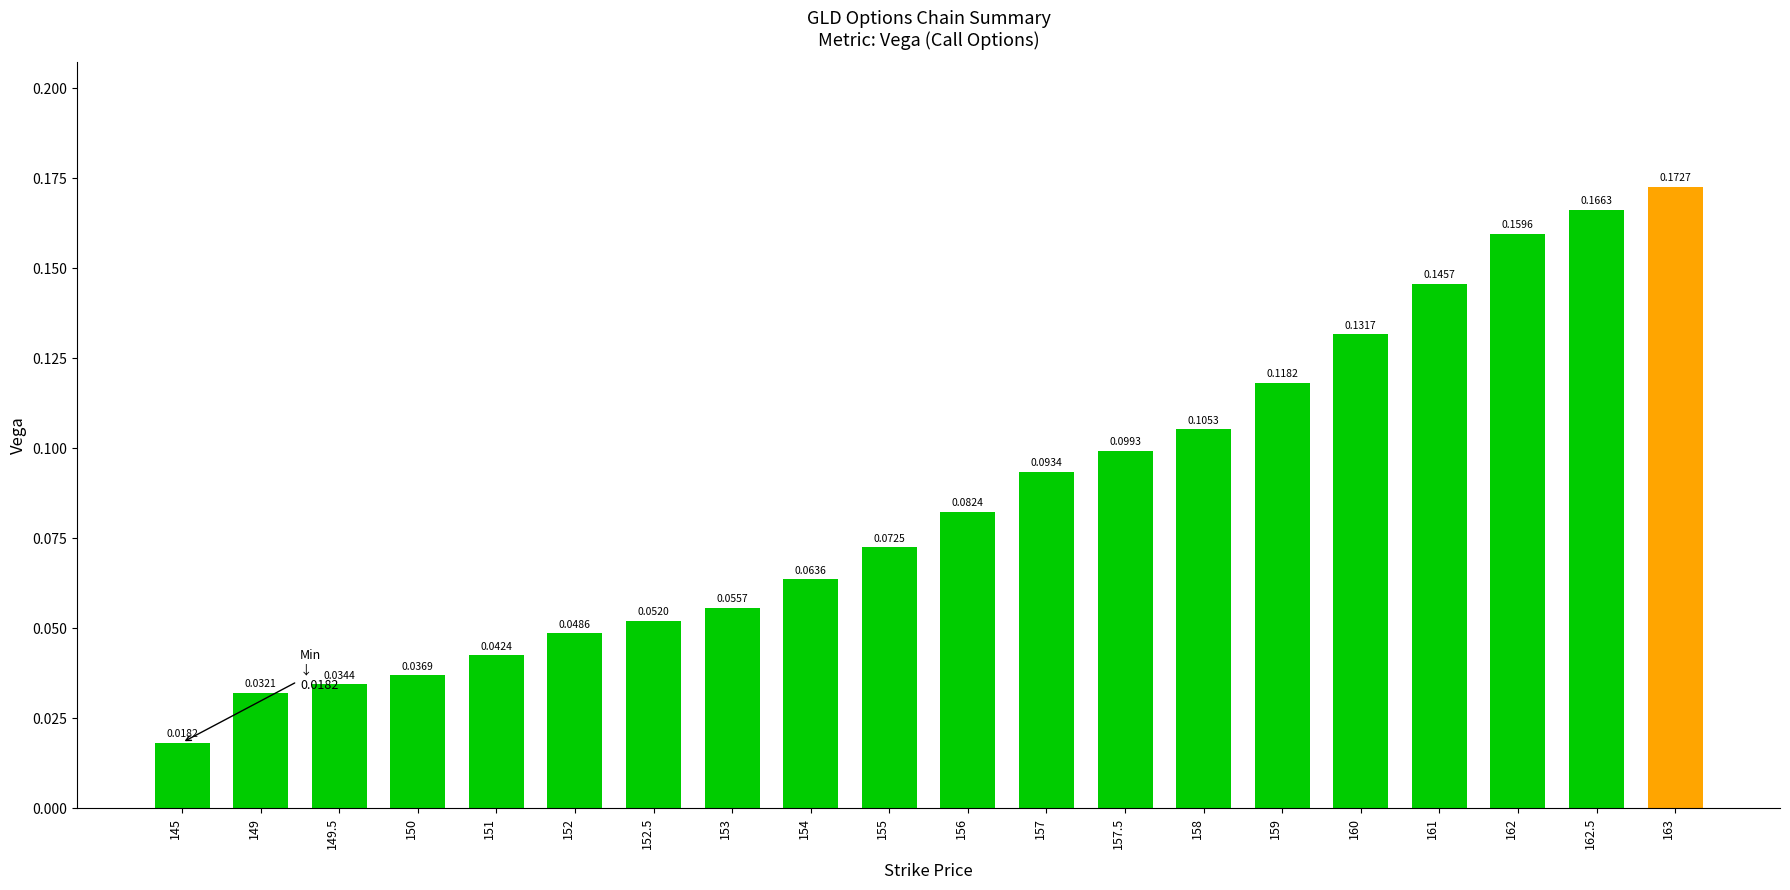

Between 149 and 162.5, which is larger?

162.5